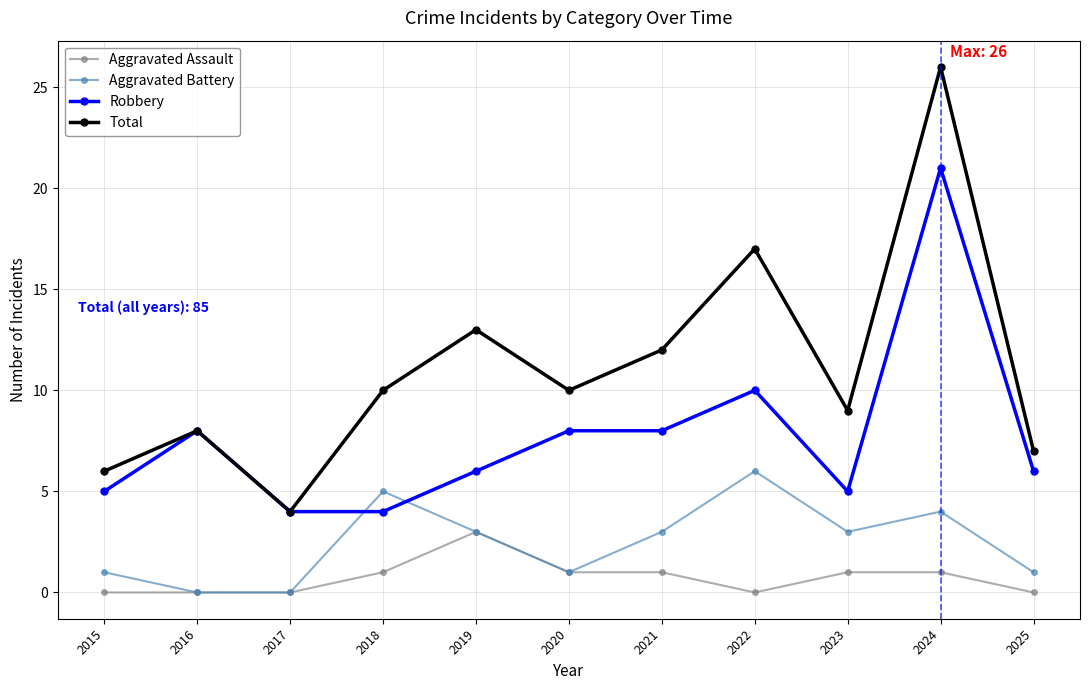

What is the greatest value displayed?

26